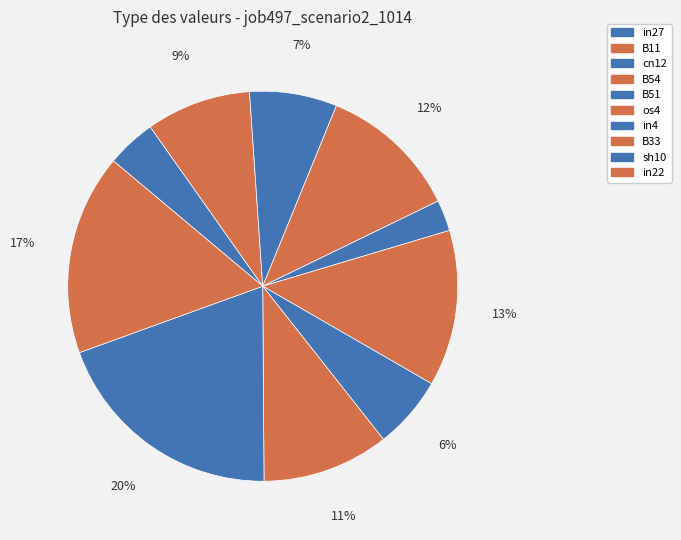

Does any single category account for the majority?

No